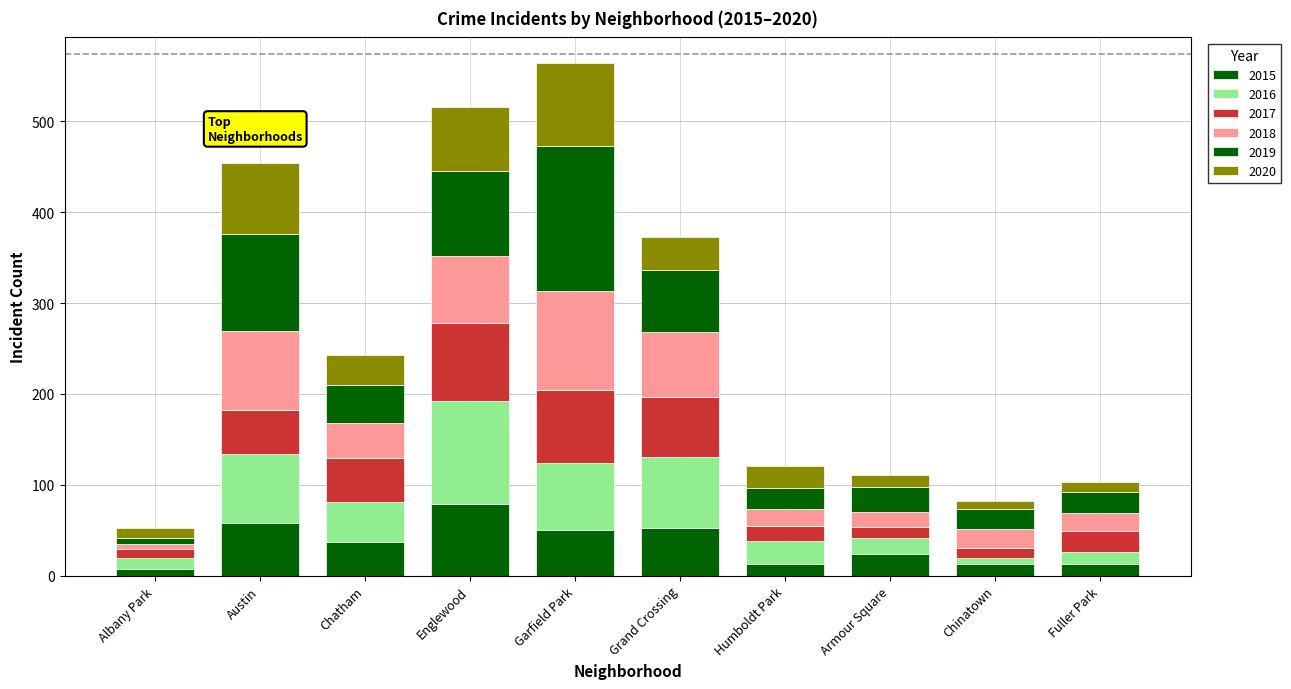

How many values in the 2015 series are below 37?

5